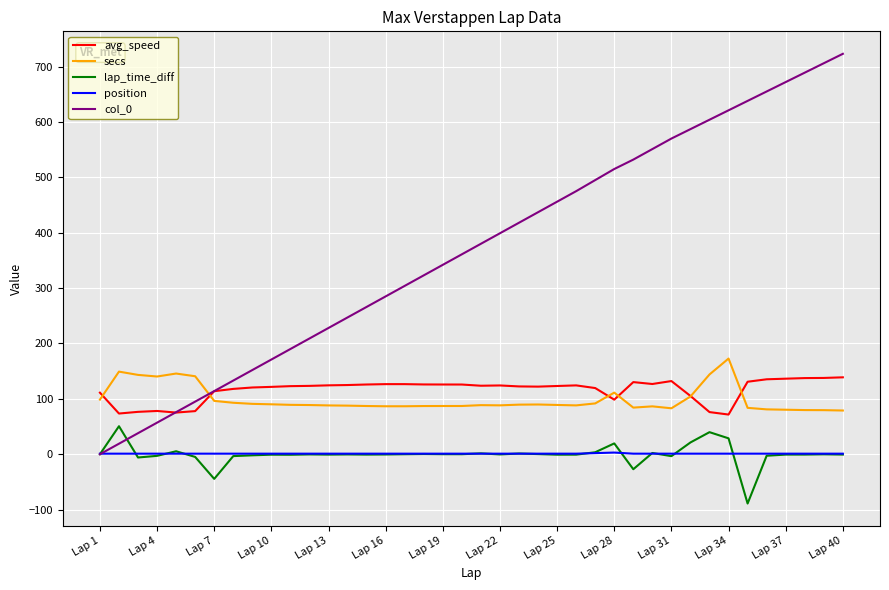

What is the greatest value displayed?

723.0